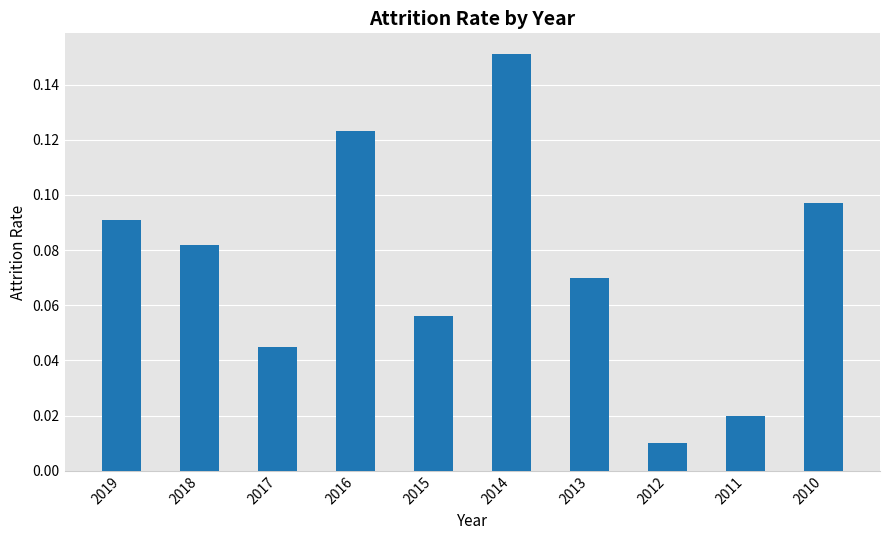

What is the sum of all values?

0.7